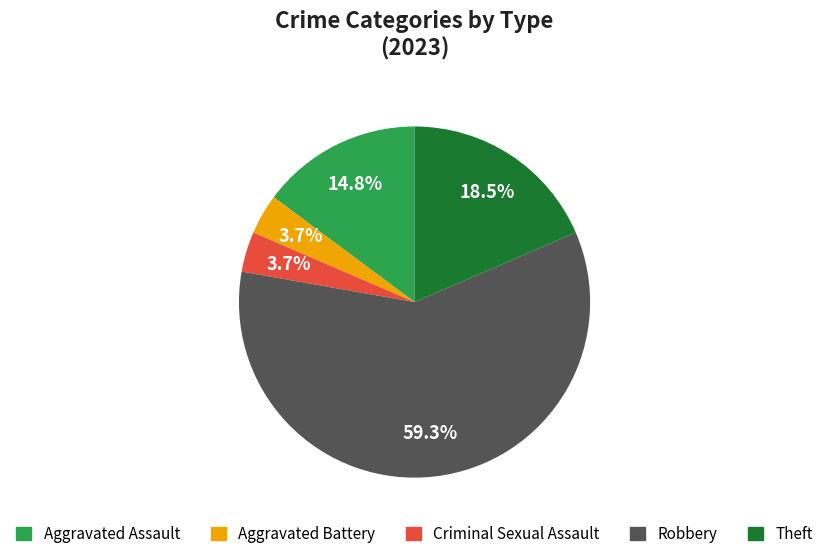

What is the largest slice in the pie chart?

Robbery